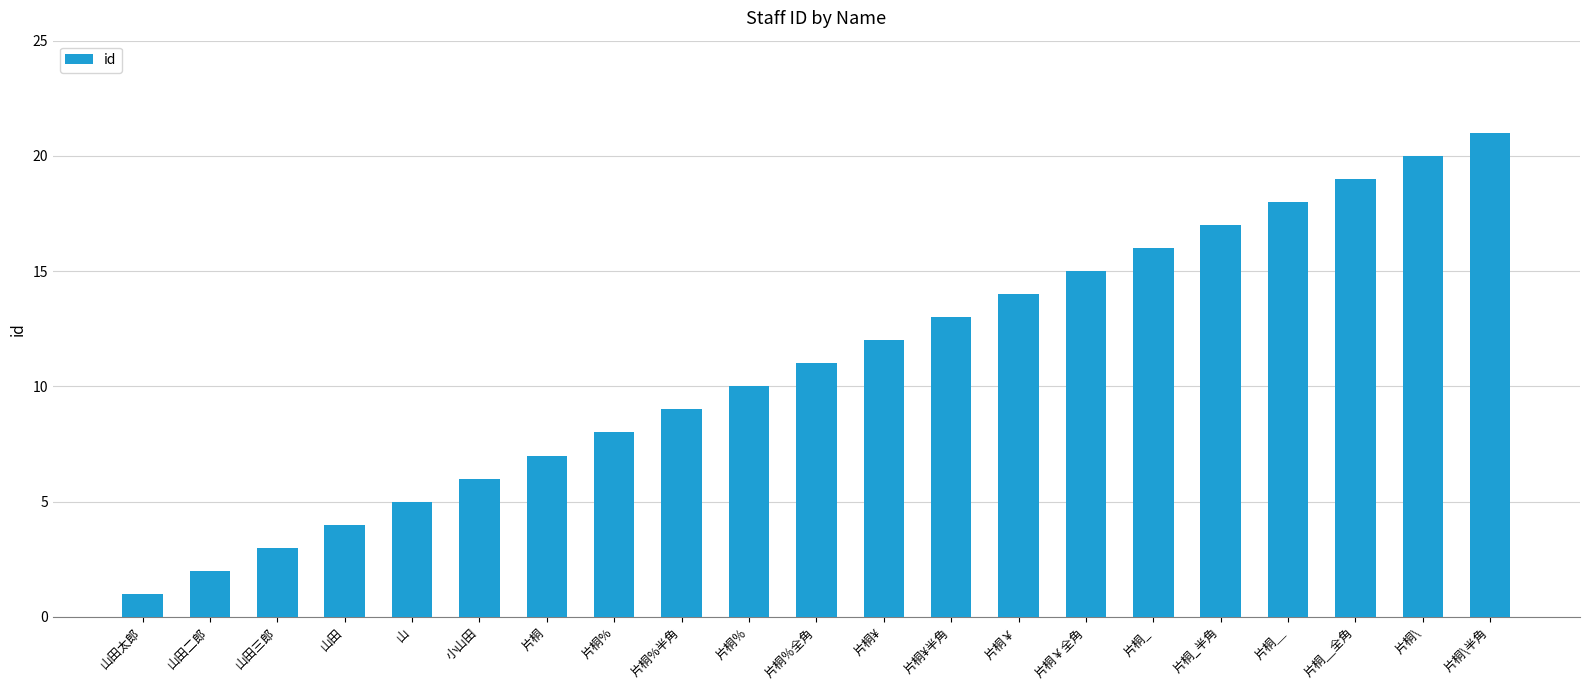

Rank the categories by value from lowest to highest.

山田太郎, 山田二郎, 山田三郎, 山田, 山, 小山田, 片桐, 片桐%, 片桐%半角, 片桐％, 片桐％全角, 片桐¥, 片桐¥半角, 片桐￥, 片桐￥全角, 片桐_, 片桐_半角, 片桐＿, 片桐＿全角, 片桐\, 片桐\半角